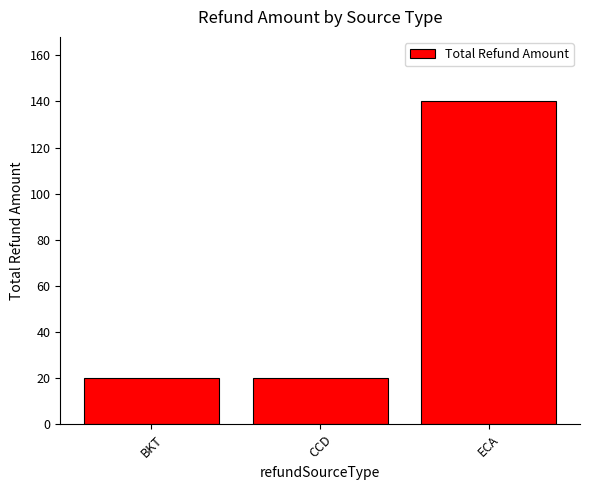

What is the minimum value shown in the chart?

20